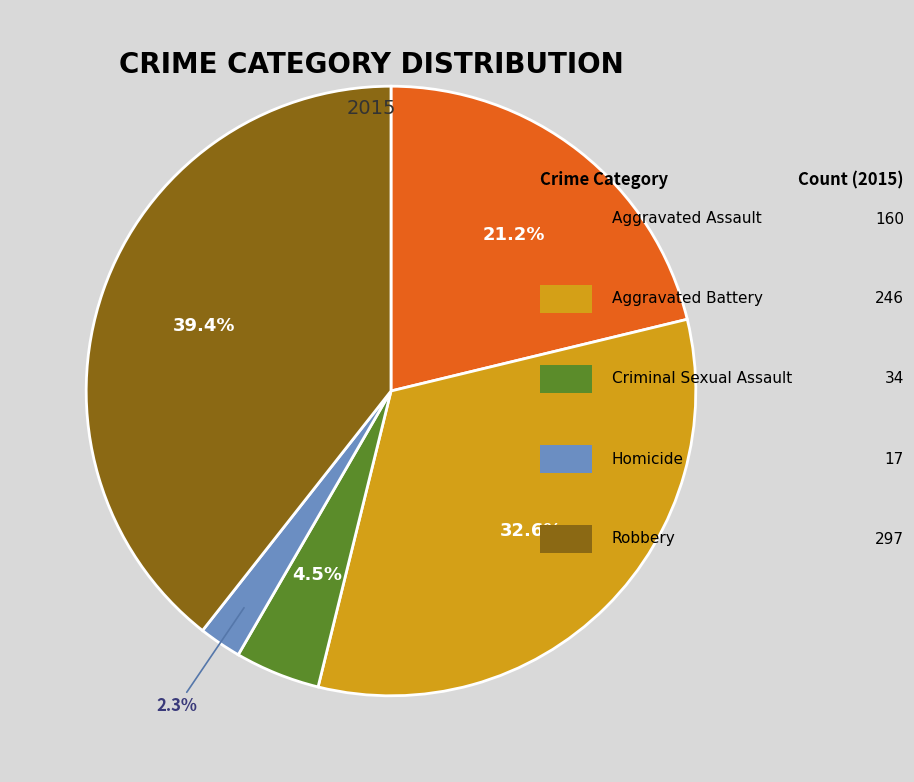

Is there a majority slice in this chart?

No